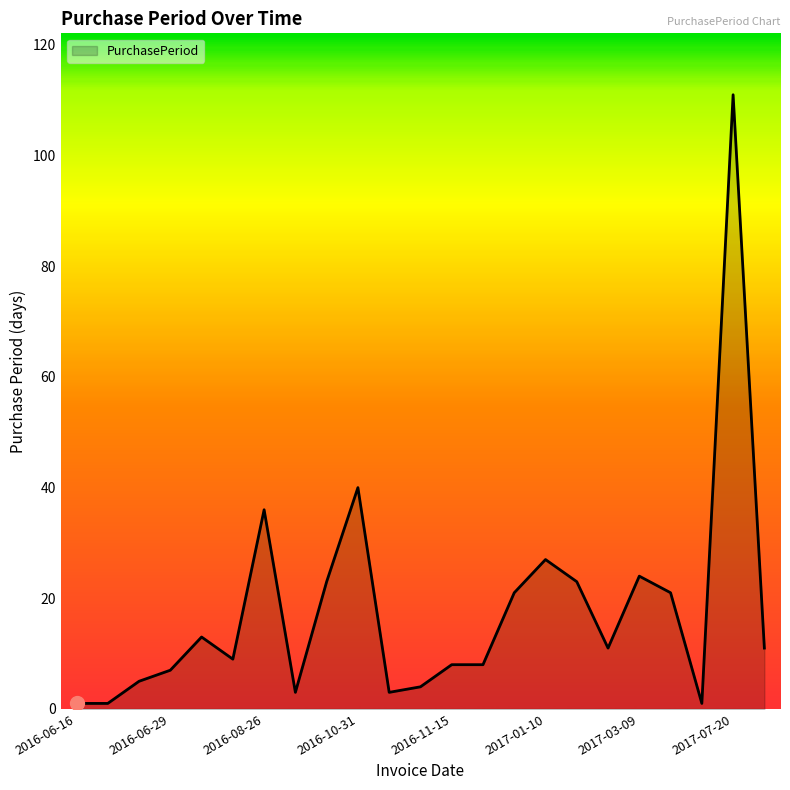

What is the maximum value shown in the chart?

111